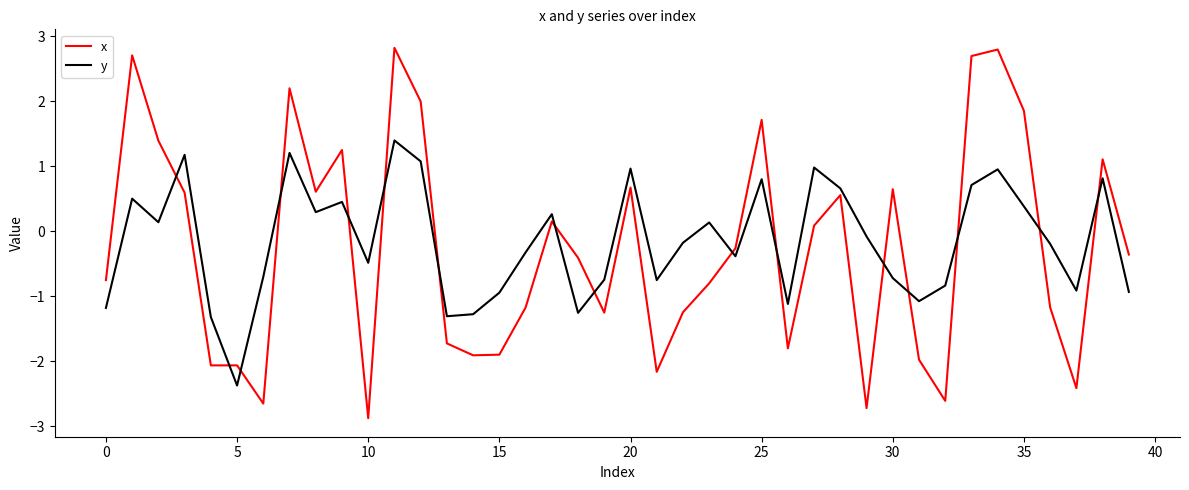

True or false: x and y intersect in this chart.

True